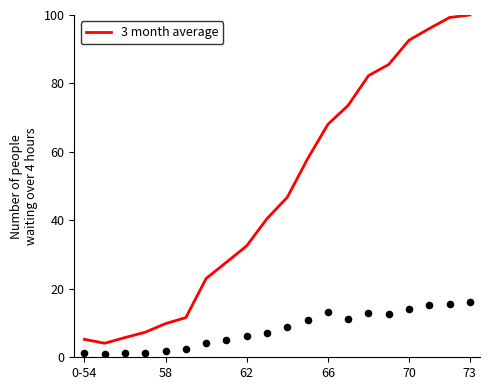

Which has a higher value, 6 or 17?

17